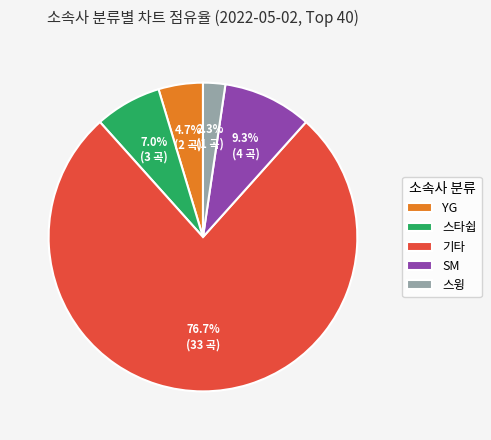

What percentage is the 스윙 slice, to the nearest percent?

2%